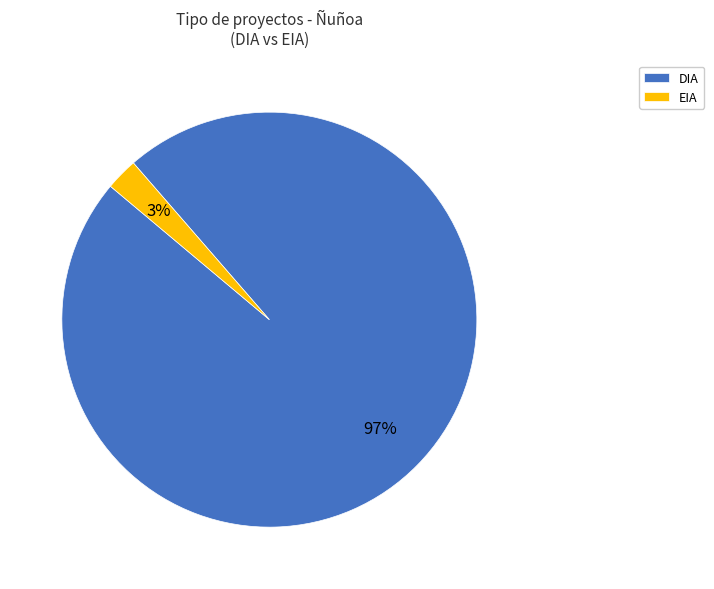

How many slices are in this pie chart?

2